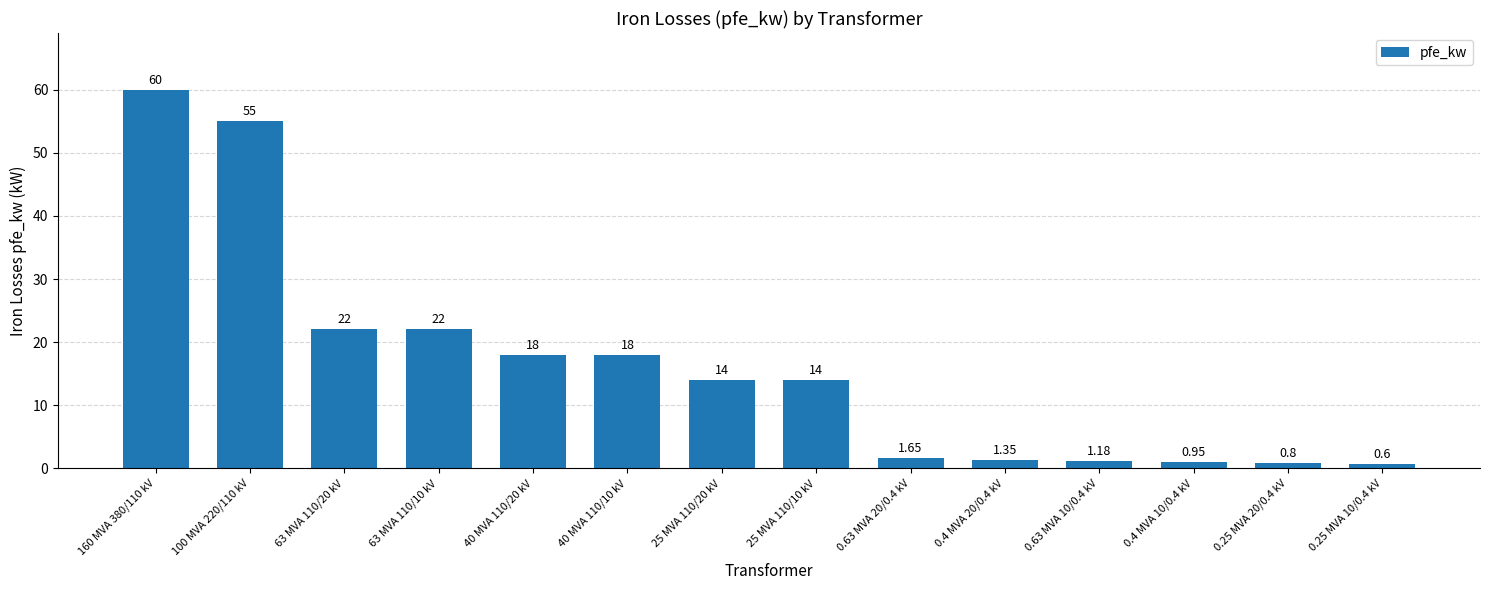

What is the sum of the values at 0.25 MVA 20/0.4 kV and 0.63 MVA 10/0.4 kV?

2.0